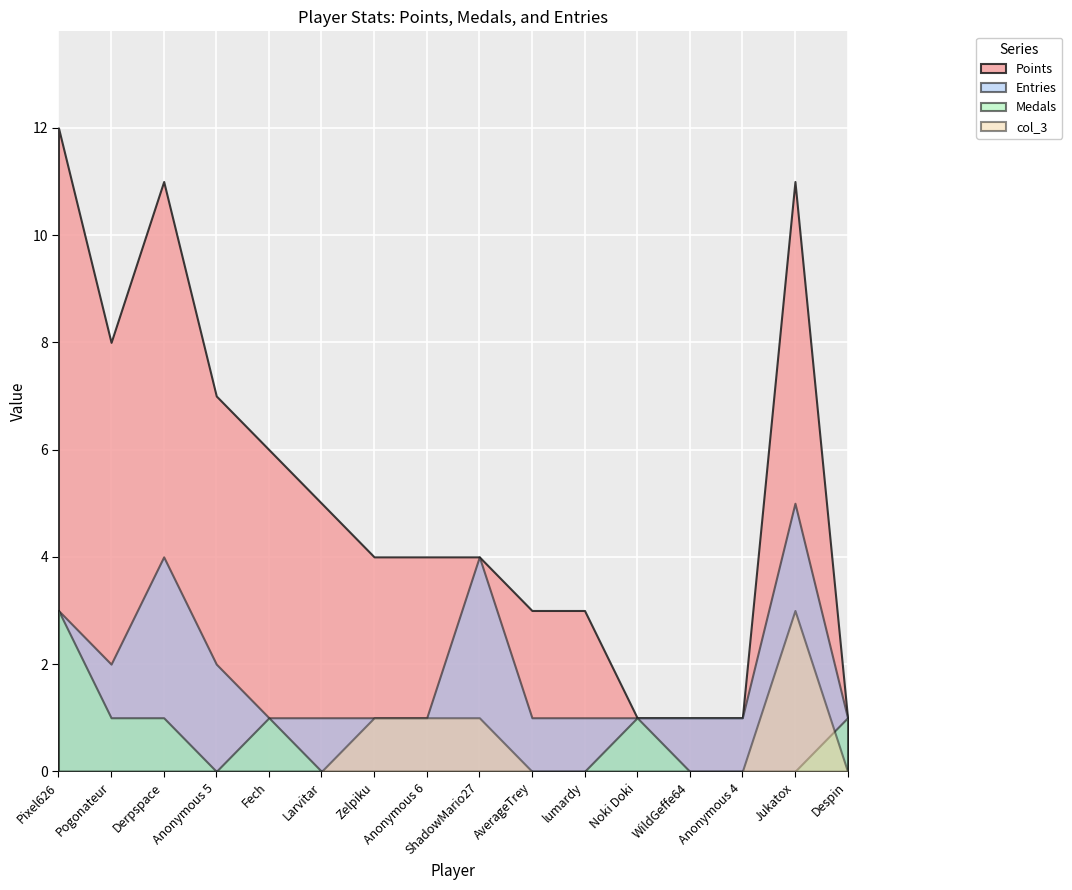

How many interior local valleys does the Medals series have?

1